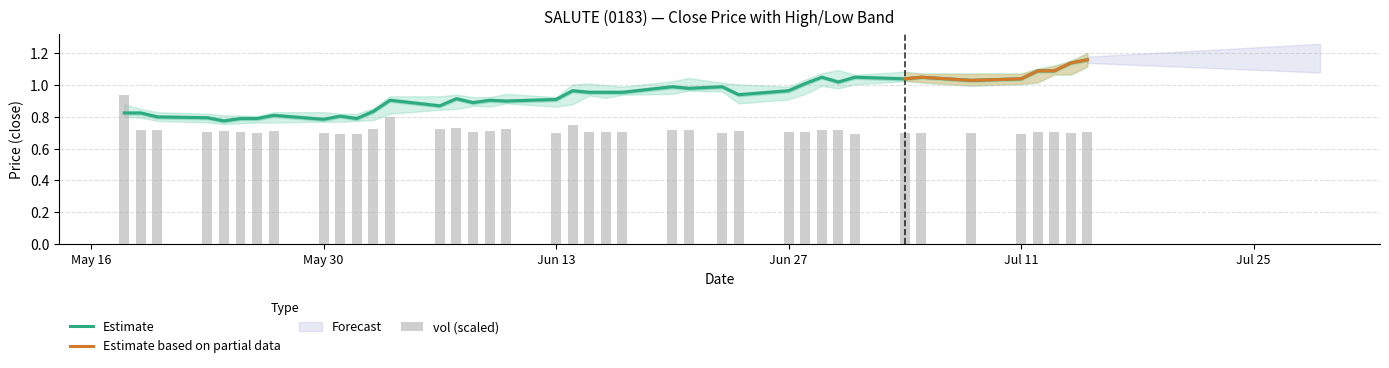

The vol series shows 1.1 at May 30. True or false?

False